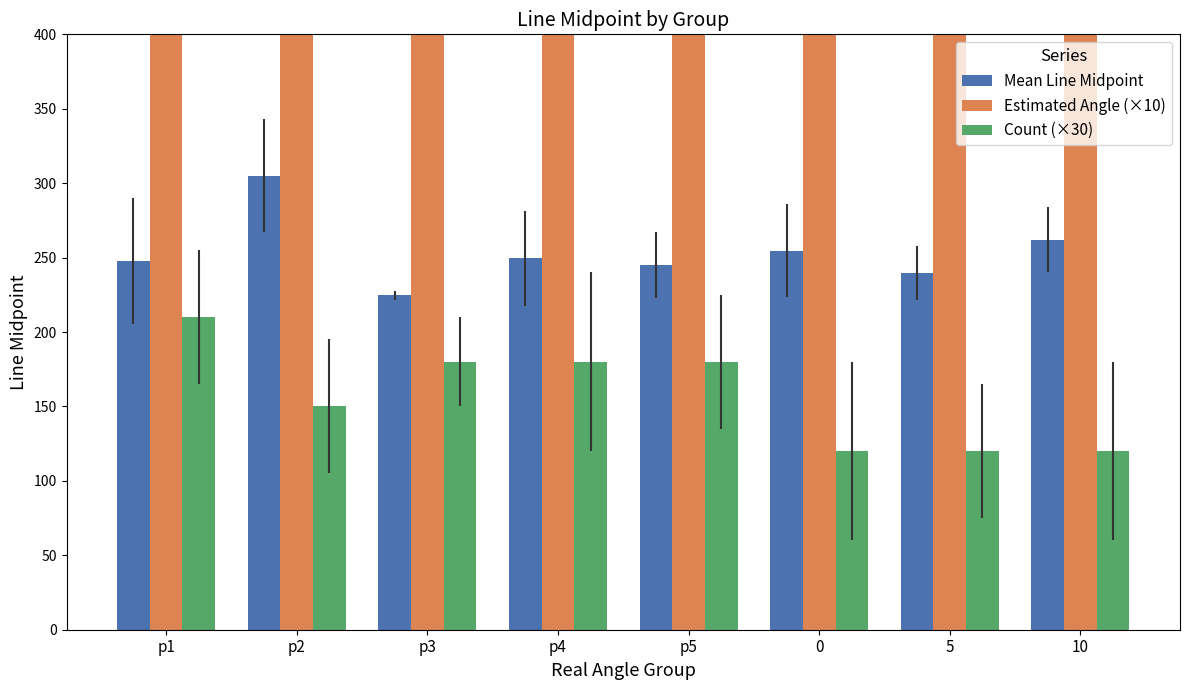

Where is Count (×30) nearest to the value 165?

p2